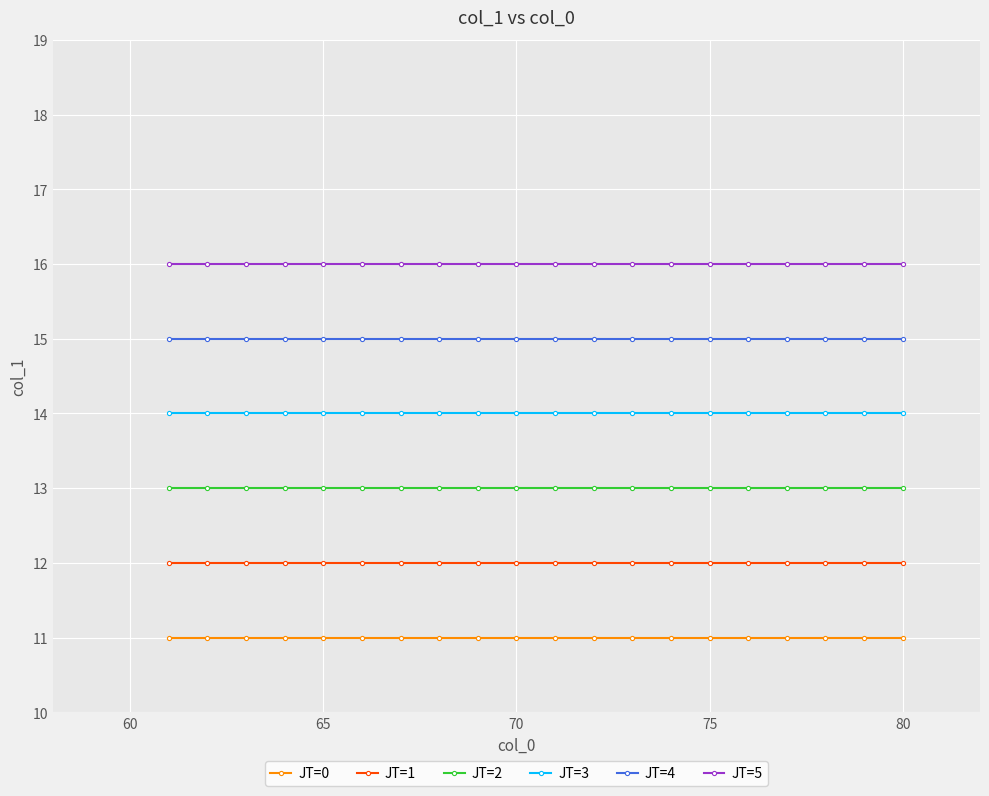

List the series in order of their peak value, lowest first.

JT=0, JT=1, JT=2, JT=3, JT=4, JT=5